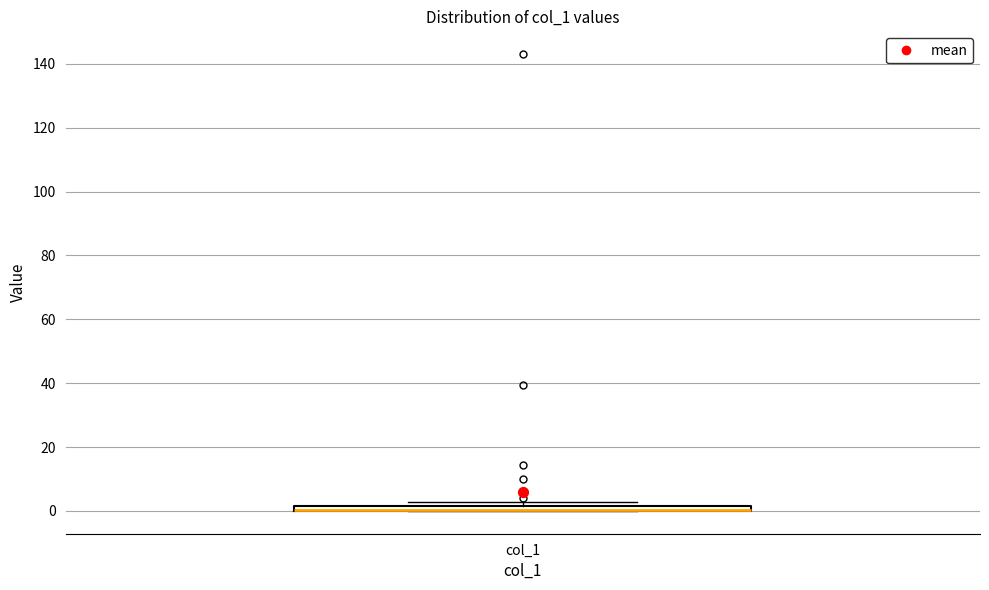

Where is the upper edge of the box for col_1 on the y-axis? The values are not printed on the chart, so give them approximately, as read against the axis.

2